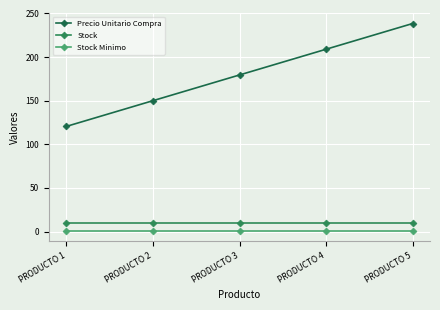

Which category has the highest value in the Stock Minimo series?

PRODUCTO 1